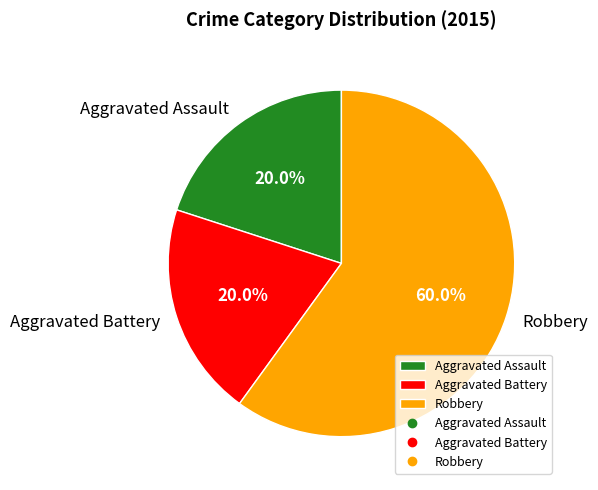

To the nearest percent, what is the combined percentage of Robbery and Aggravated Assault?

80%